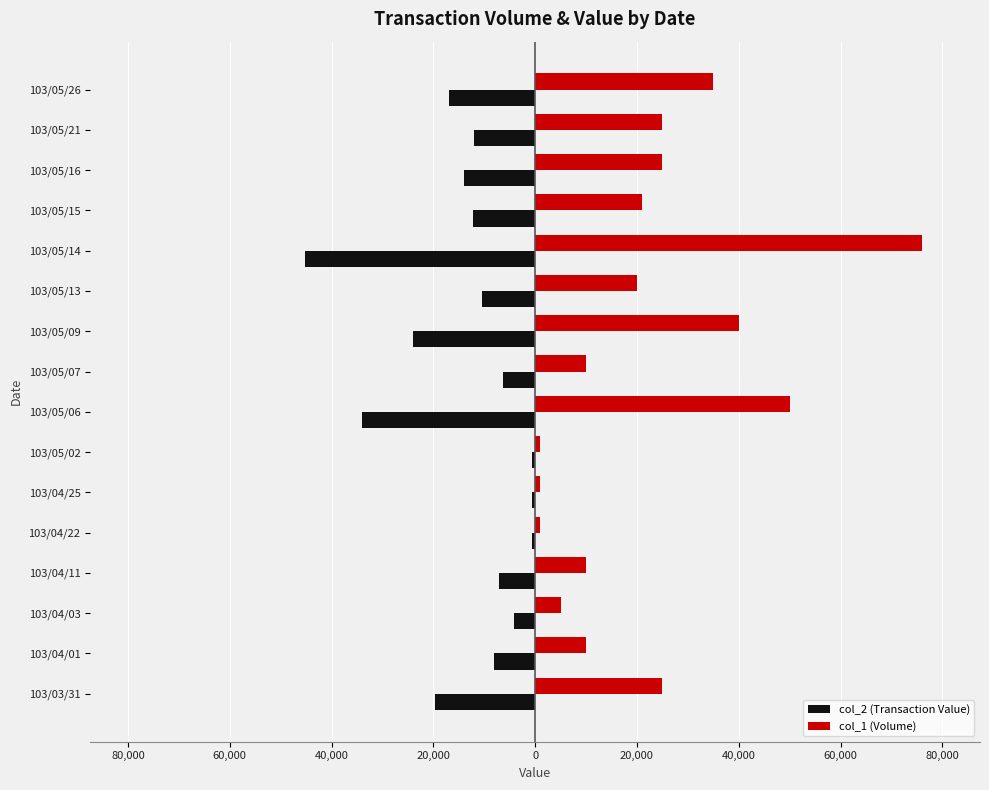

What is the minimum value for col_1 (Volume)?

1000